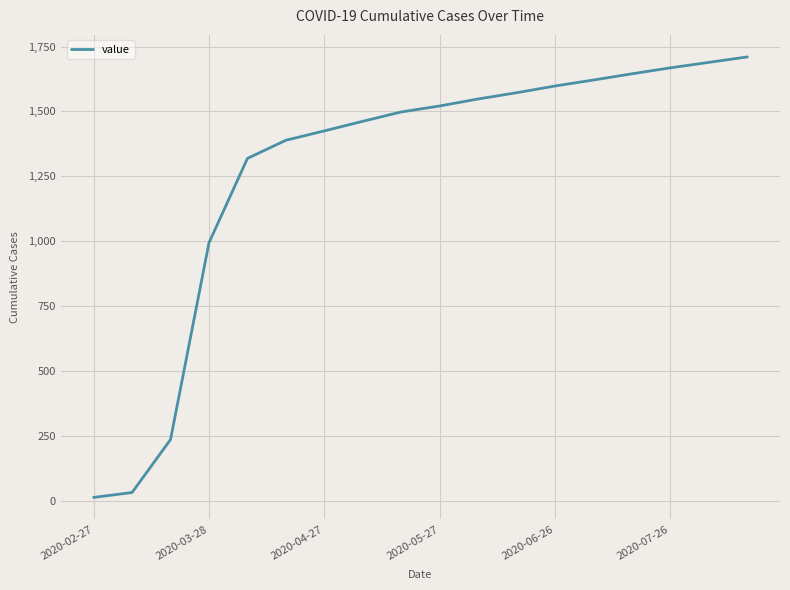

What is the difference between the maximum and minimum values?

1697